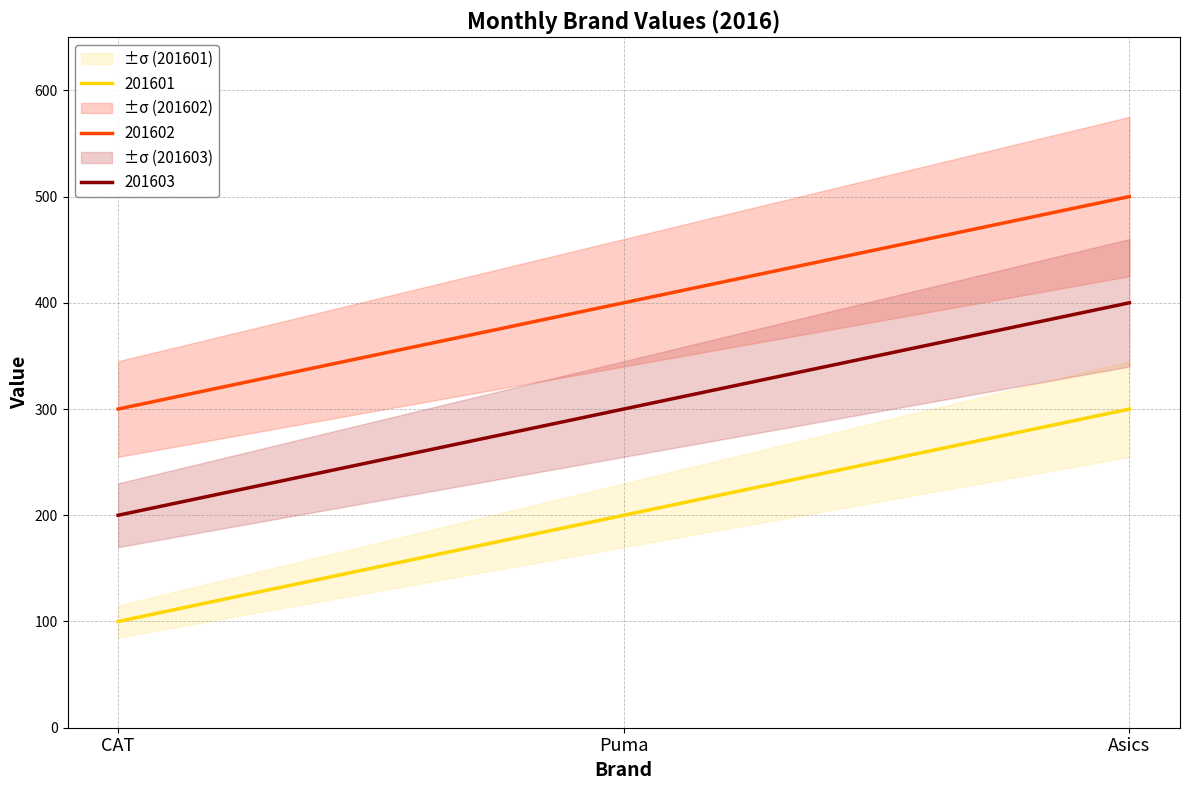

Which series has the largest total across all categories?

201602